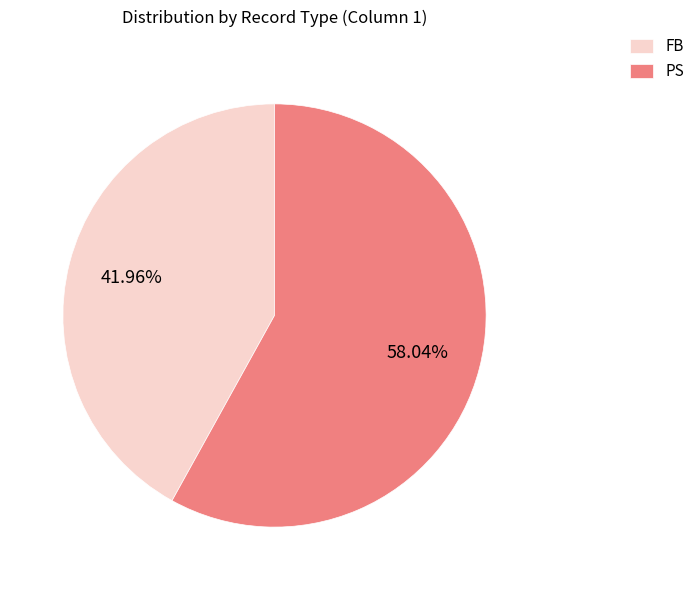

Which has a higher value, PS or FB?

PS